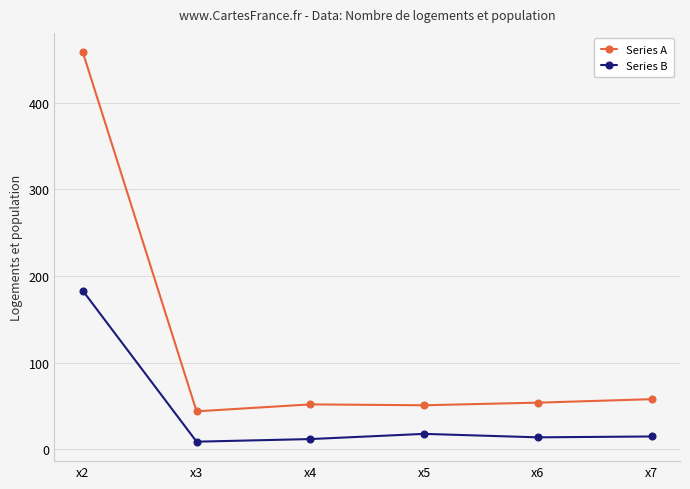

True or false: Series B and Series A intersect in this chart.

False